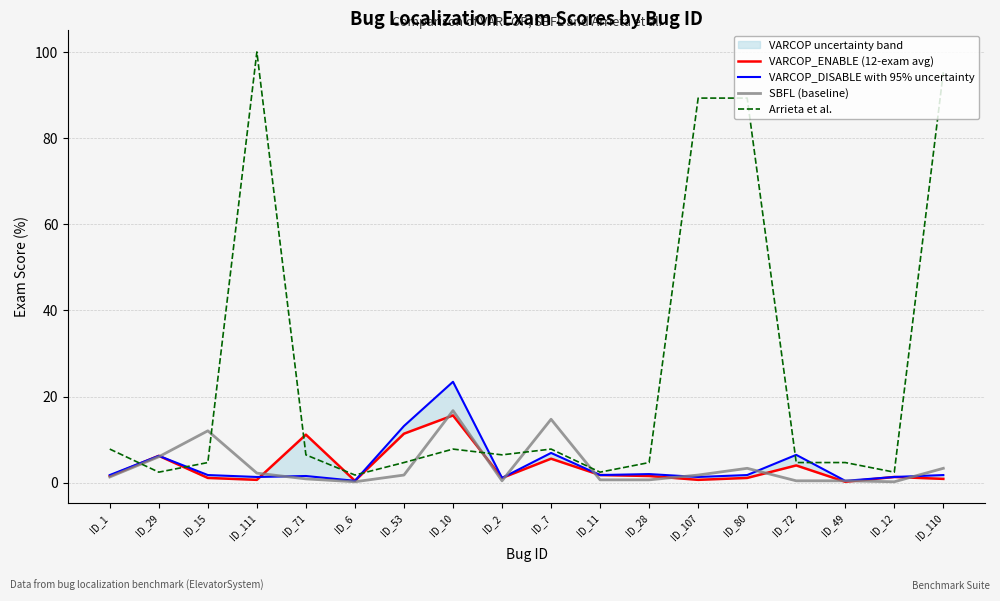

Between which two adjacent categories do SBFL (baseline) and VARCOP_DISABLE with 95% uncertainty first intersect?

ID_29 and ID_15